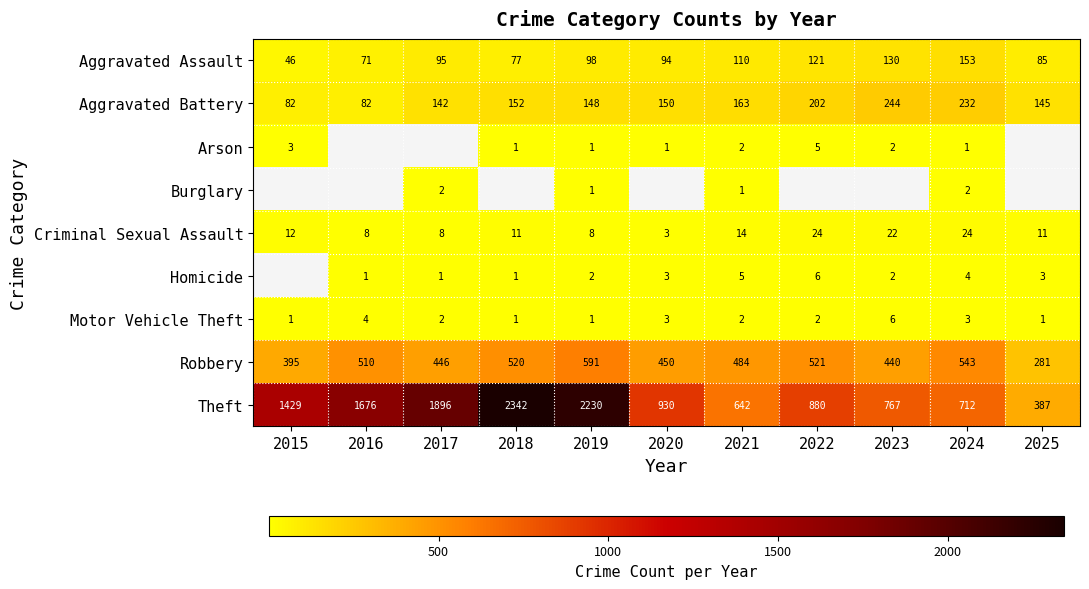

Which category has the highest value across all series?

2018